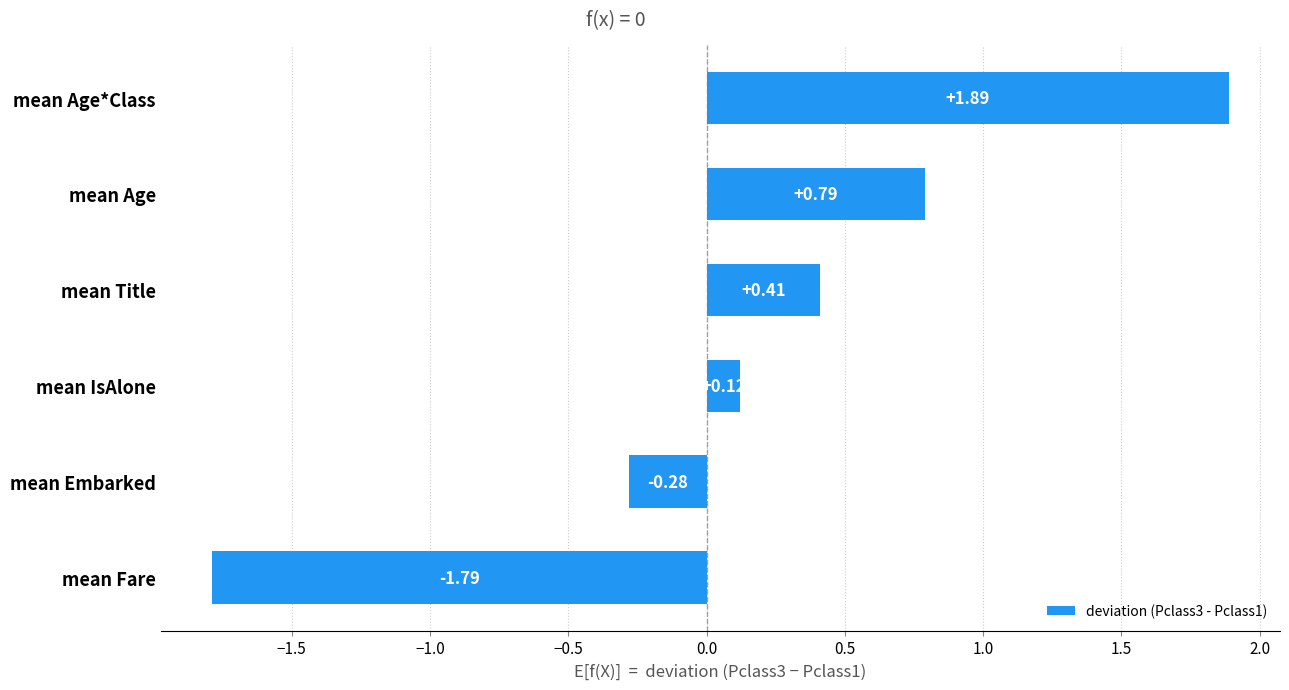

At which label is the value closest to 0?

mean IsAlone